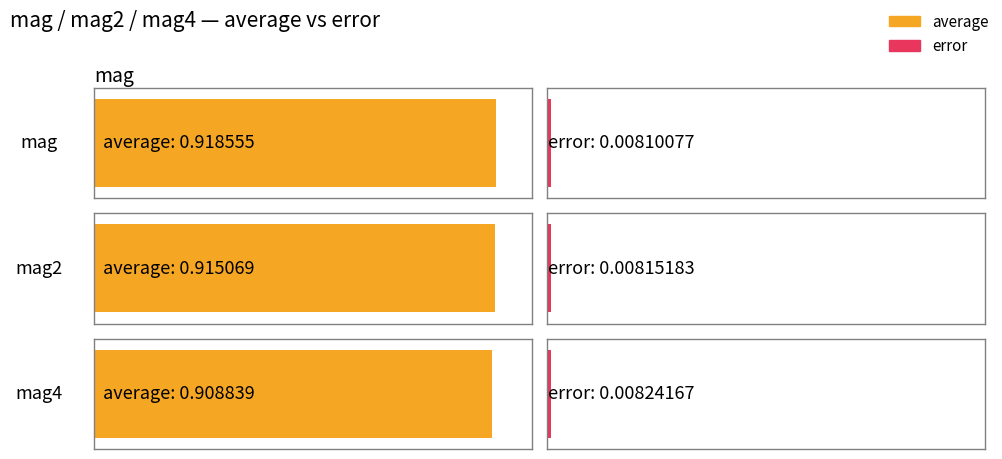

What is the approximate value of average at mag4?

0.9